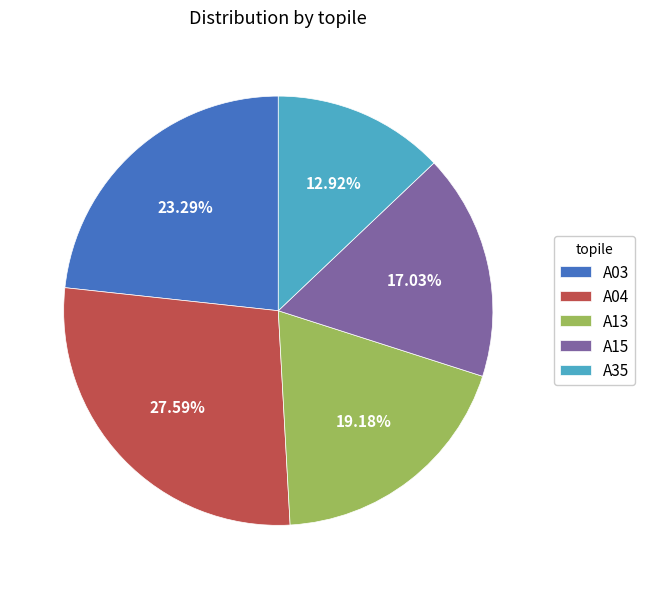

To the nearest percent, what portion does A15 represent?

17%